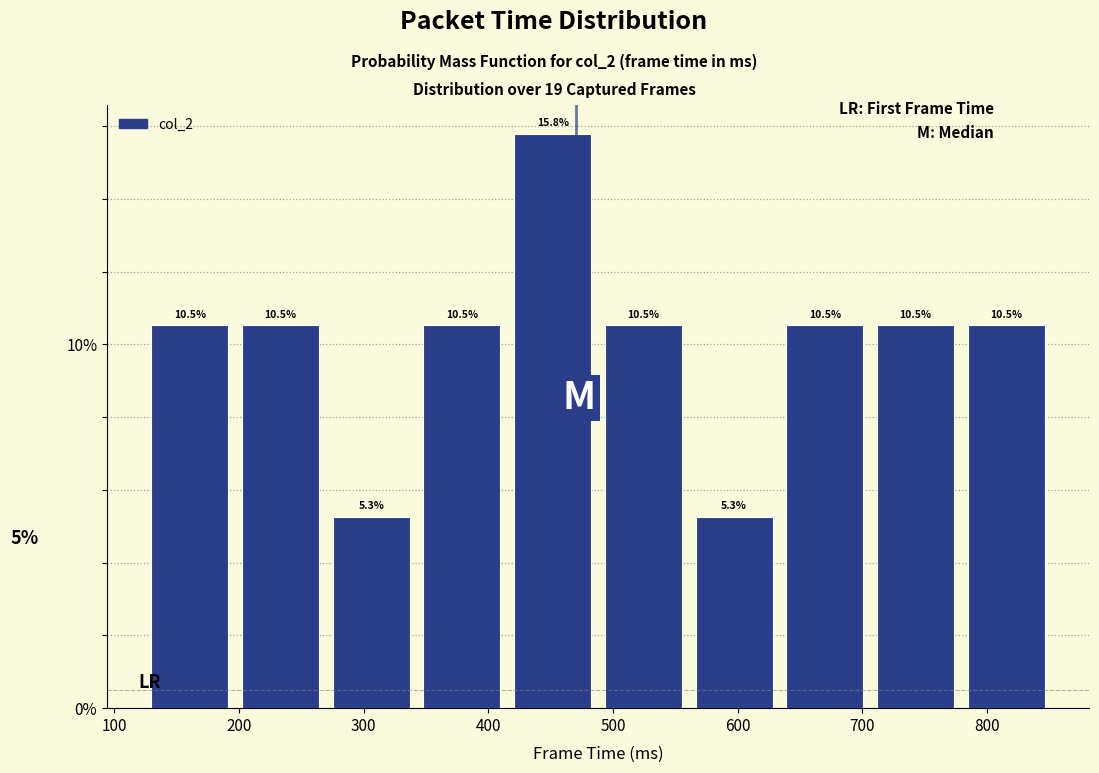

Reading left to right, transcribe this chart: for each bar, give the range it covers on the x-axis and its height. The bar edges are not printed on the chart, so give them approximately, as read against the axis.

120 to 200: 10.5
200 to 270: 10.5
270 to 340: 5.3
340 to 420: 10.5
420 to 490: 15.8
490 to 560: 10.5
560 to 630: 5.3
630 to 710: 10.5
710 to 780: 10.5
780 to 850: 10.5